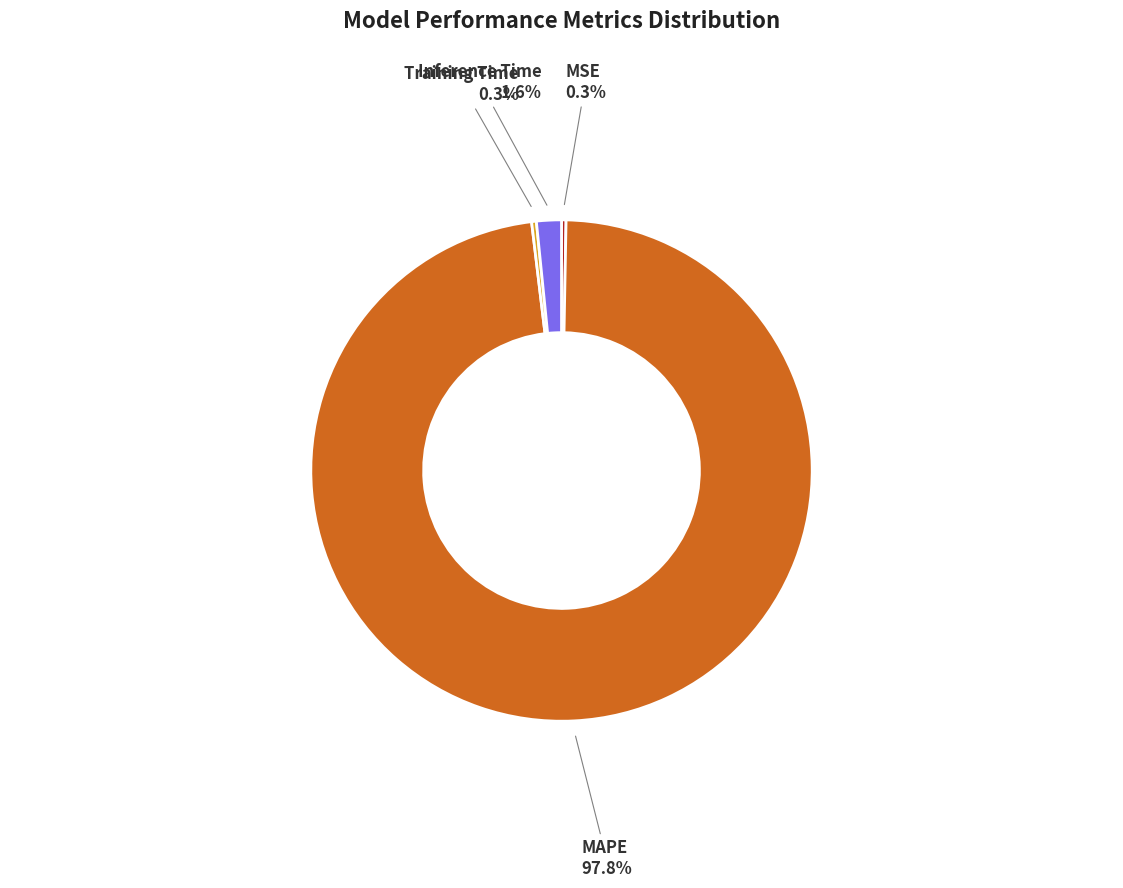

How many slices are in this pie chart?

4